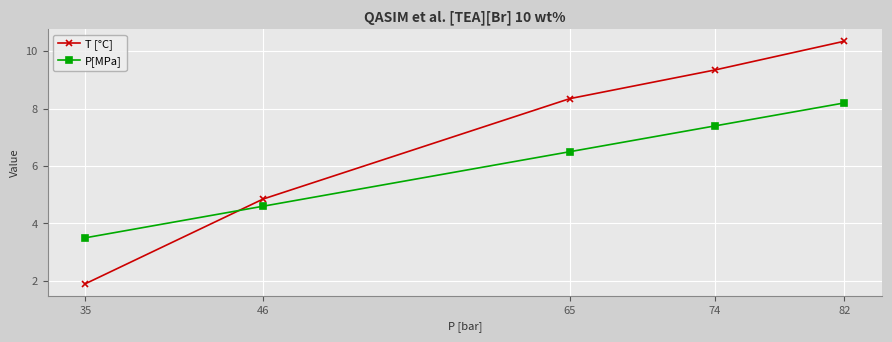

What is the difference between the maximum and minimum values in the P[MPa] series?

4.7